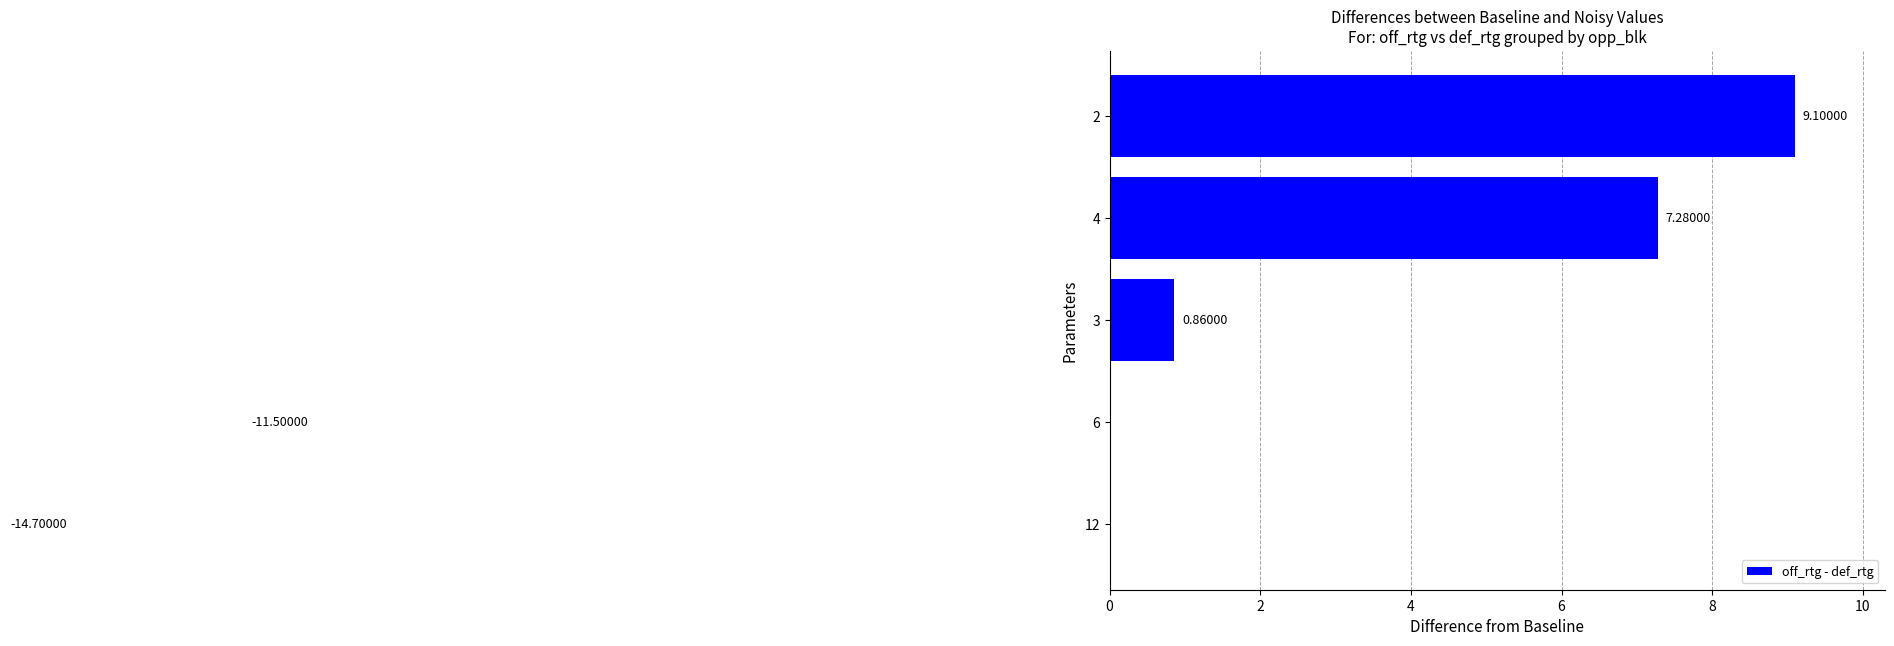

True or false: the data shows -10.0 at 12.

False